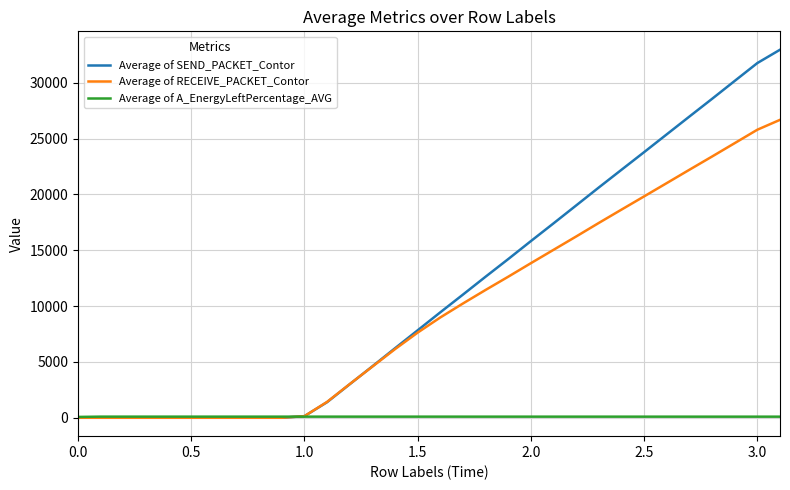

What is the highest value of the Average of SEND_PACKET_Contor series?

32955.0